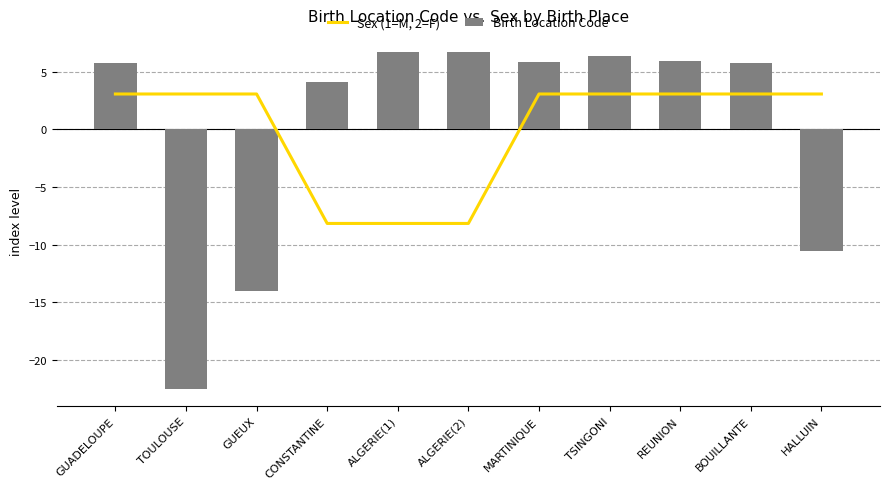

Rank the series by their average value, from lowest to highest.

Sex (1=M, 2=F), Birth Location Code